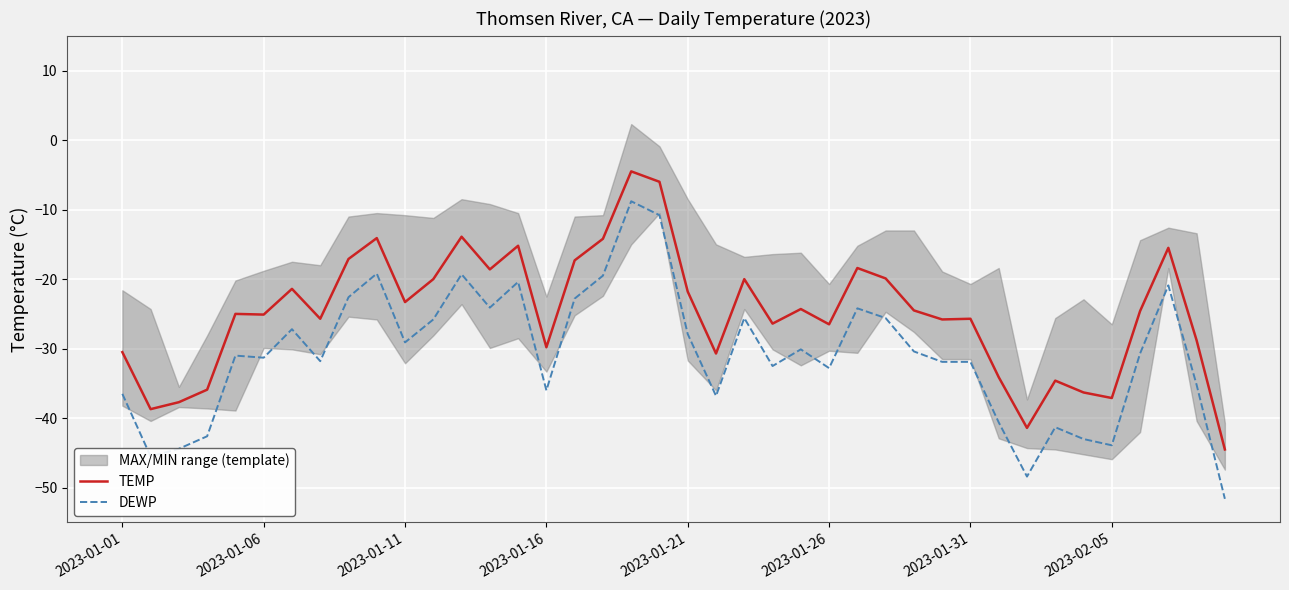

What is the highest value of the DEWP series?

-8.8